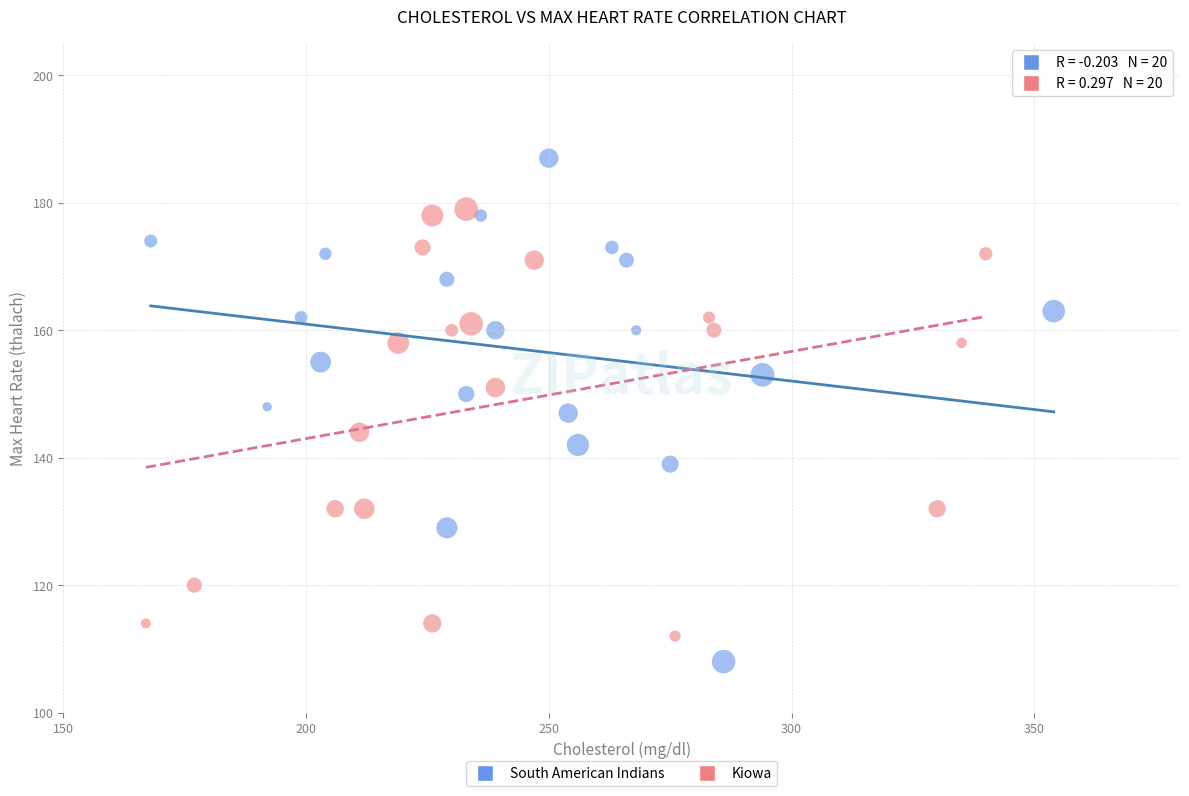

Which series has the largest Y range (max minus min)?

South American Indians